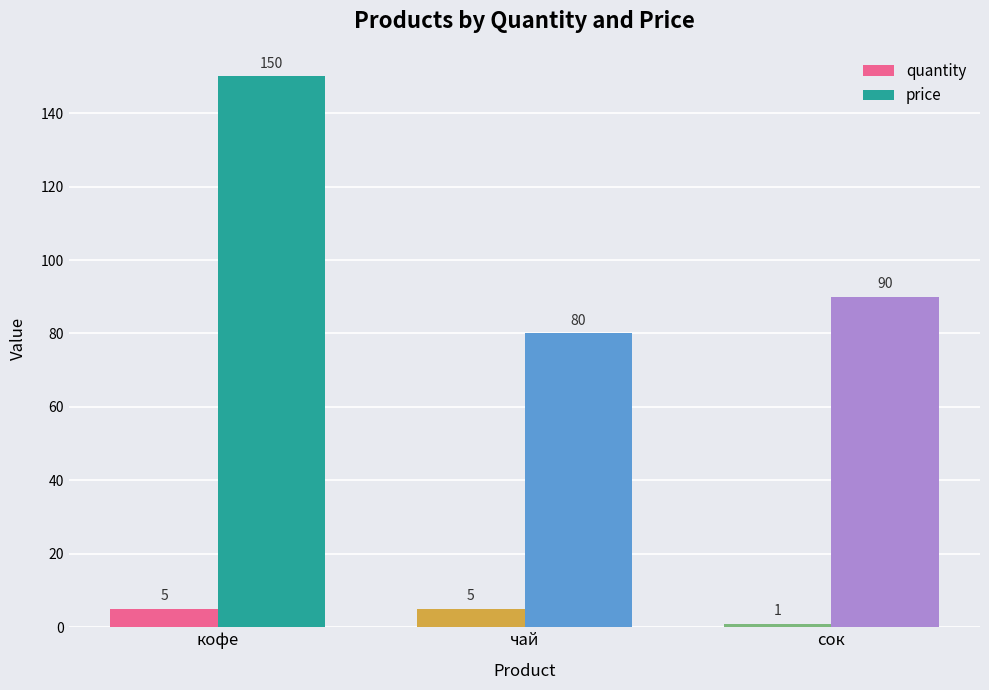

How many groups of bars are there?

3